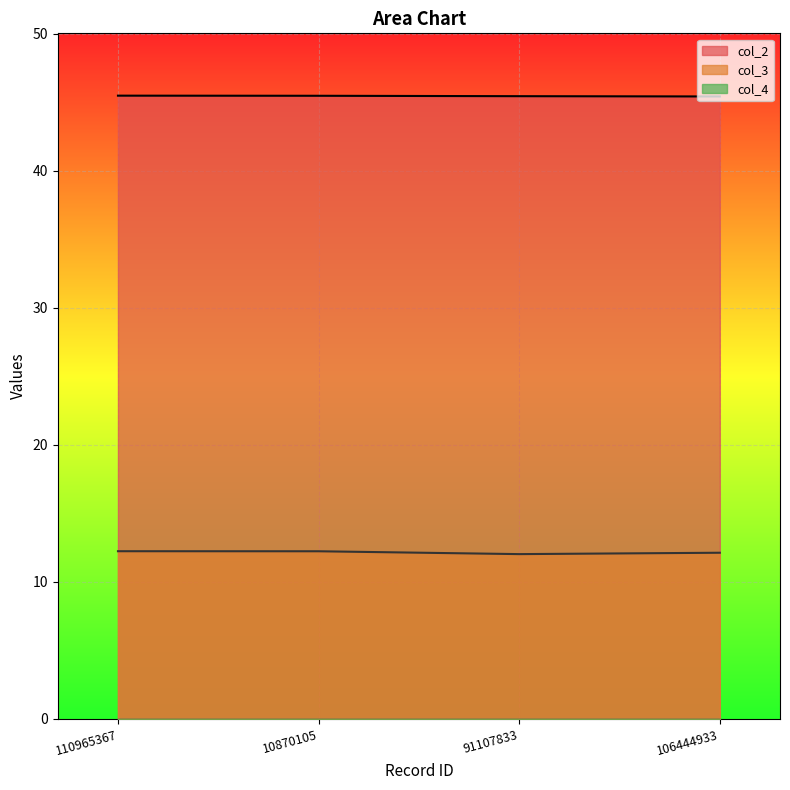

The value of col_3 at 110965367 is 12.2. True or false?

True